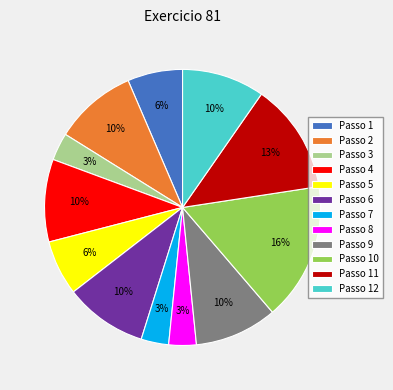

Combined, do Passo 3 and Passo 11 account for over 50%?

No